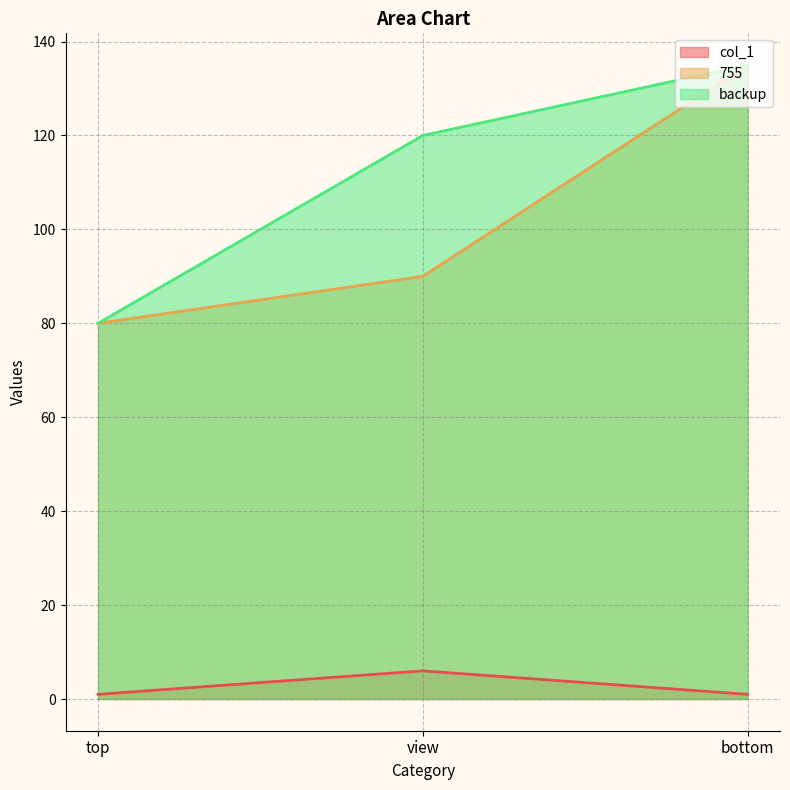

What is the value of the backup point at the 3rd from the left?

135